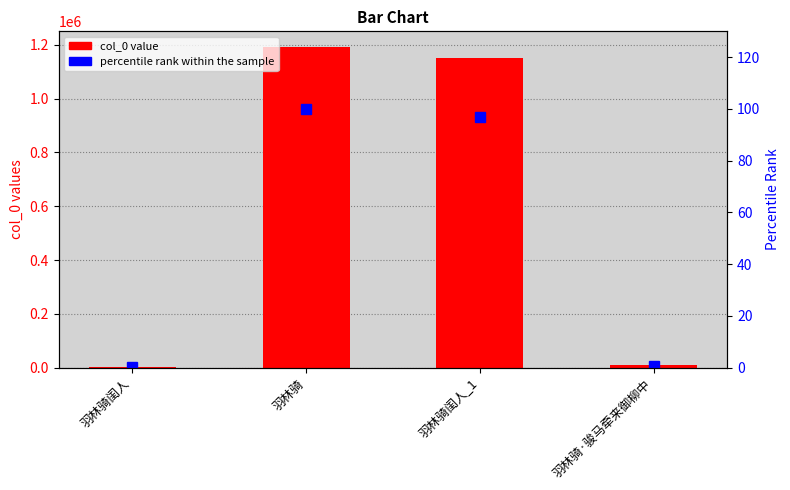

The percentile rank series shows 0.3 at 羽林骑·骏马牵来御柳中. True or false?

False